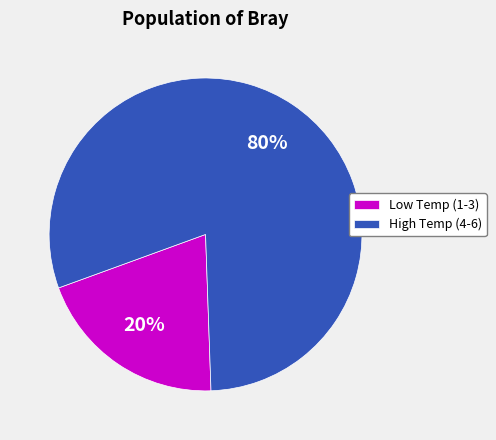

Rank the categories by value from highest to lowest.

High Temp (4-6), Low Temp (1-3)